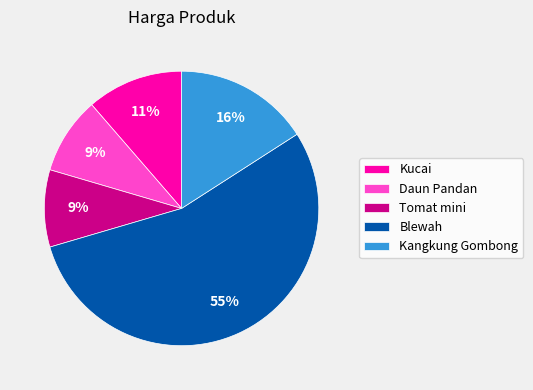

Combined, do Kangkung Gombong and Tomat mini account for over 50%?

No